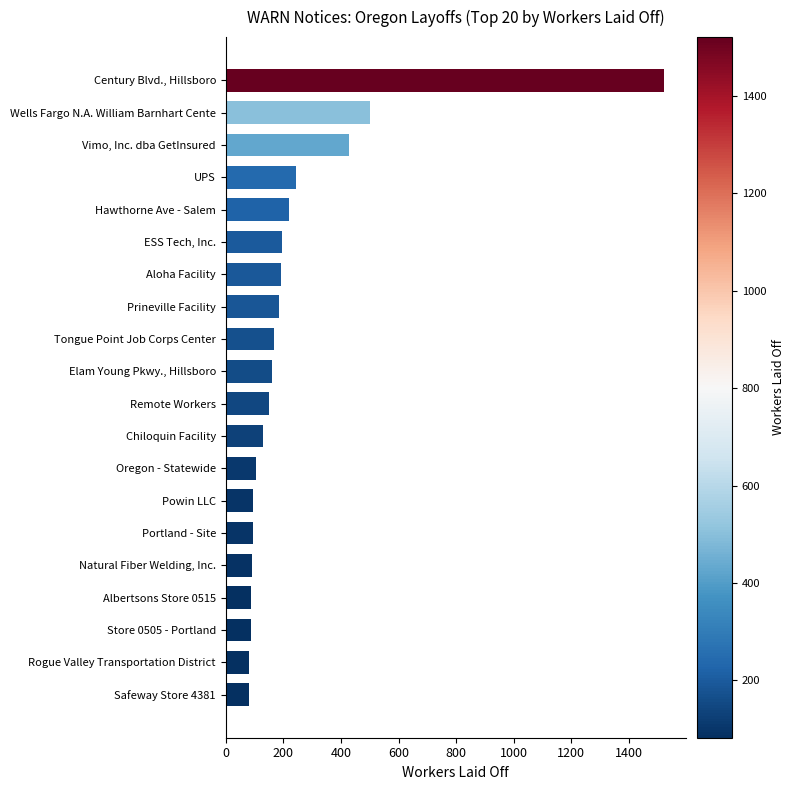

Approximately how many times larger is the value at Chiloquin Facility compared to Elam Young Pkwy., Hillsboro?

0.8